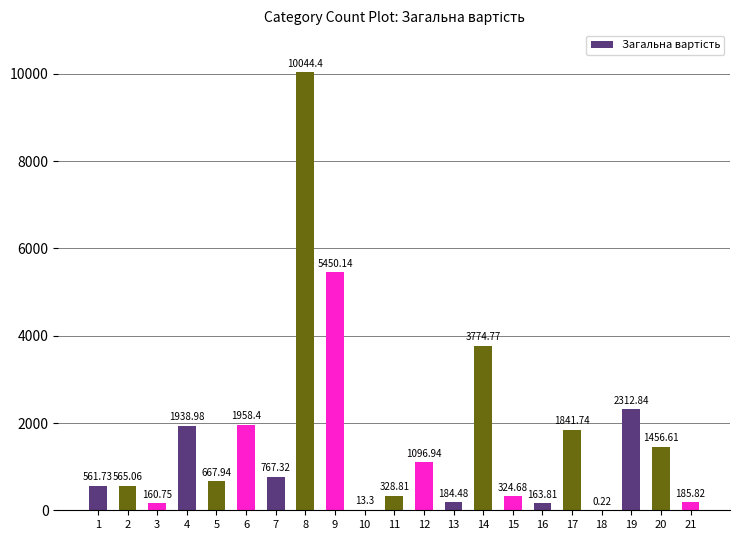

Approximately how many times larger is the value at 2 compared to 12?

0.5